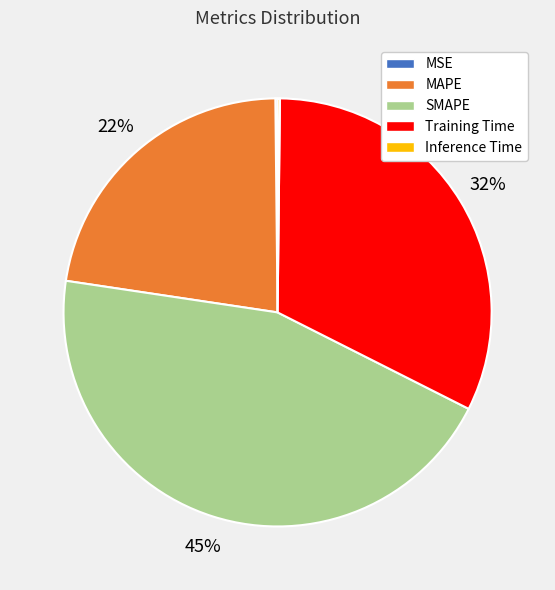

Which has a higher value, SMAPE or Training Time?

SMAPE